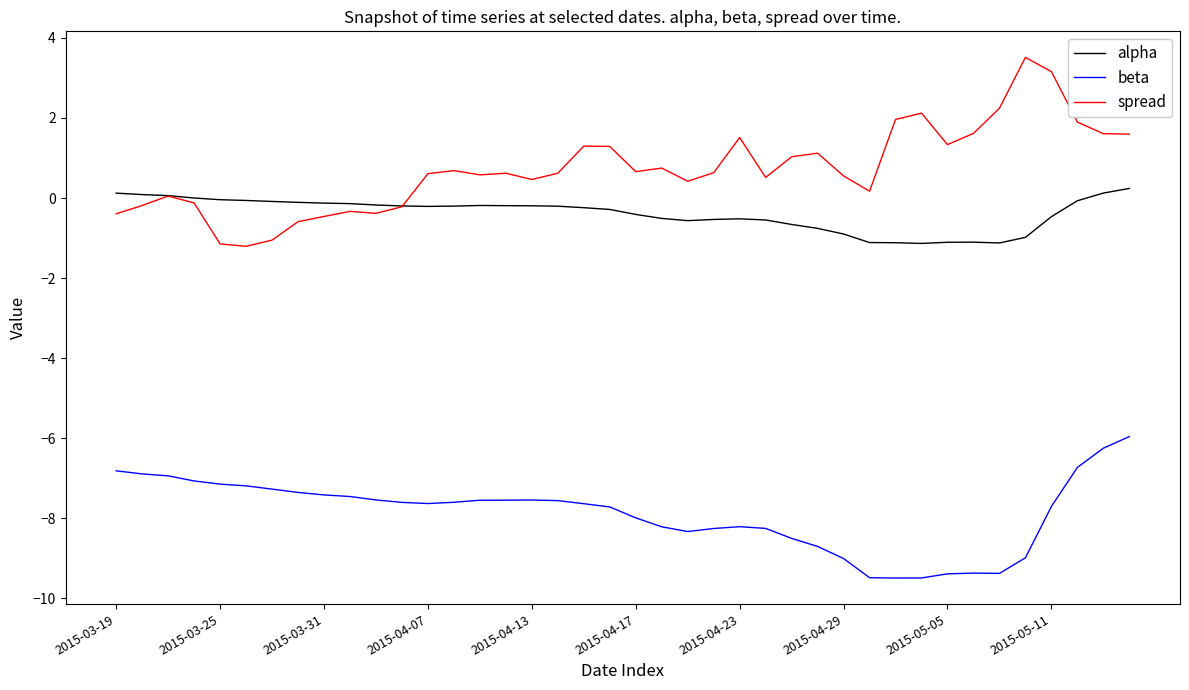

What is the highest value of the spread series?

3.5